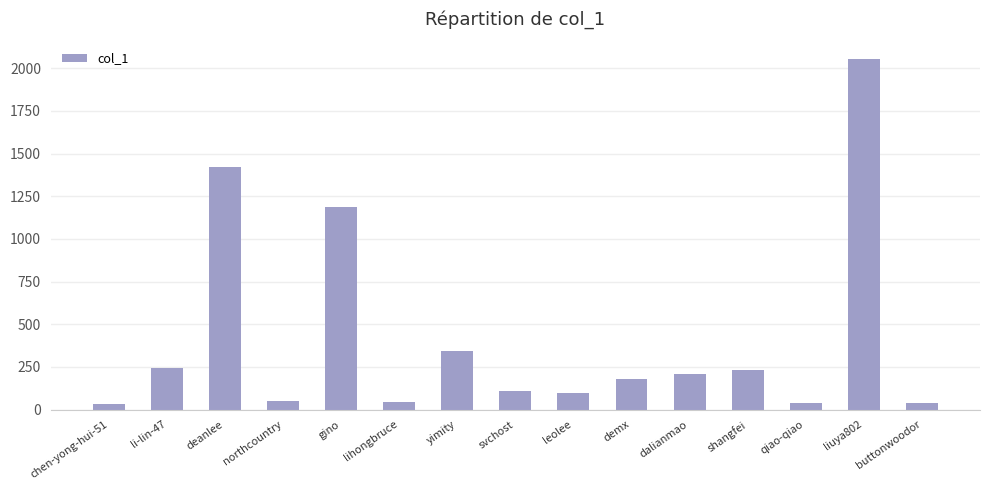

What is the sum of all values?

6278